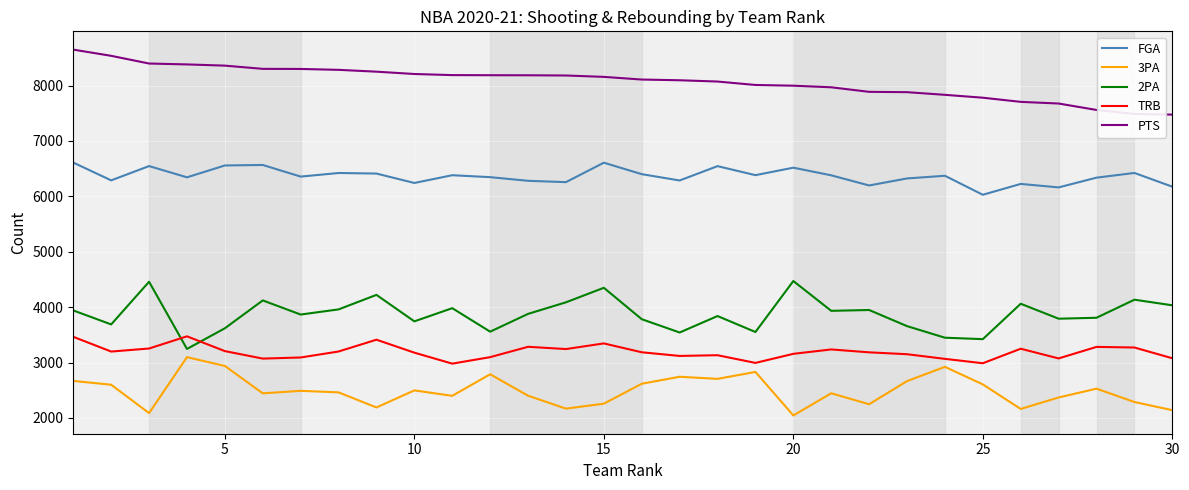

What is the difference between the maximum and minimum values in the TRB series?

493